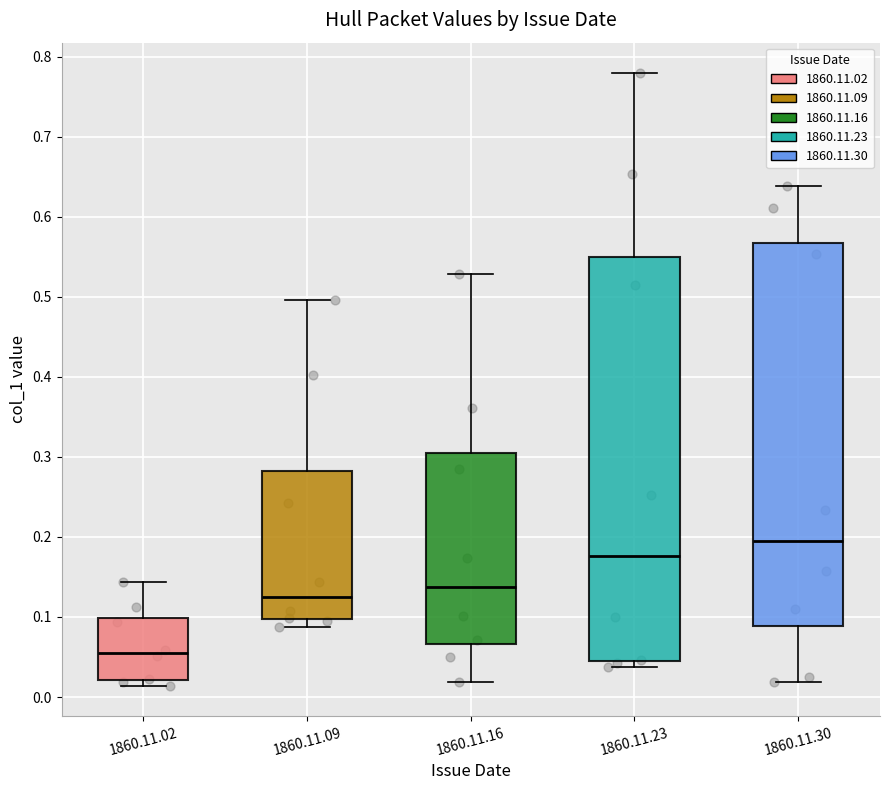

Which box's median line is the lowest?

1860.11.02